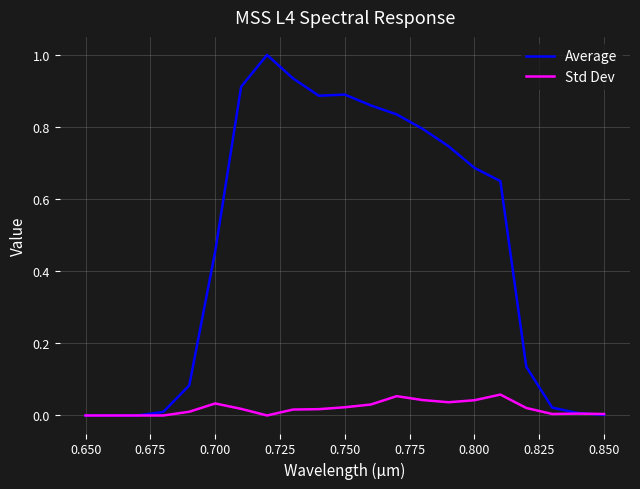

Rank the series by their maximum value, from lowest to highest.

Std Dev, Average